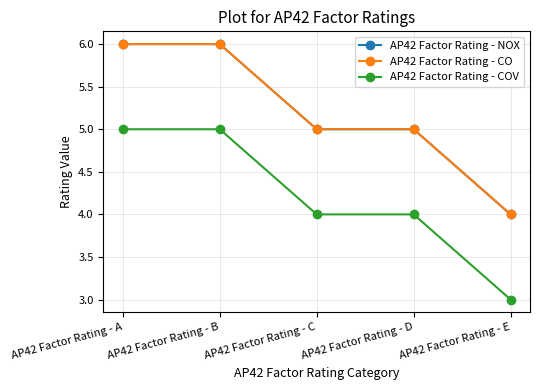

What is the lowest value of the AP42 Factor Rating - NOX series?

4